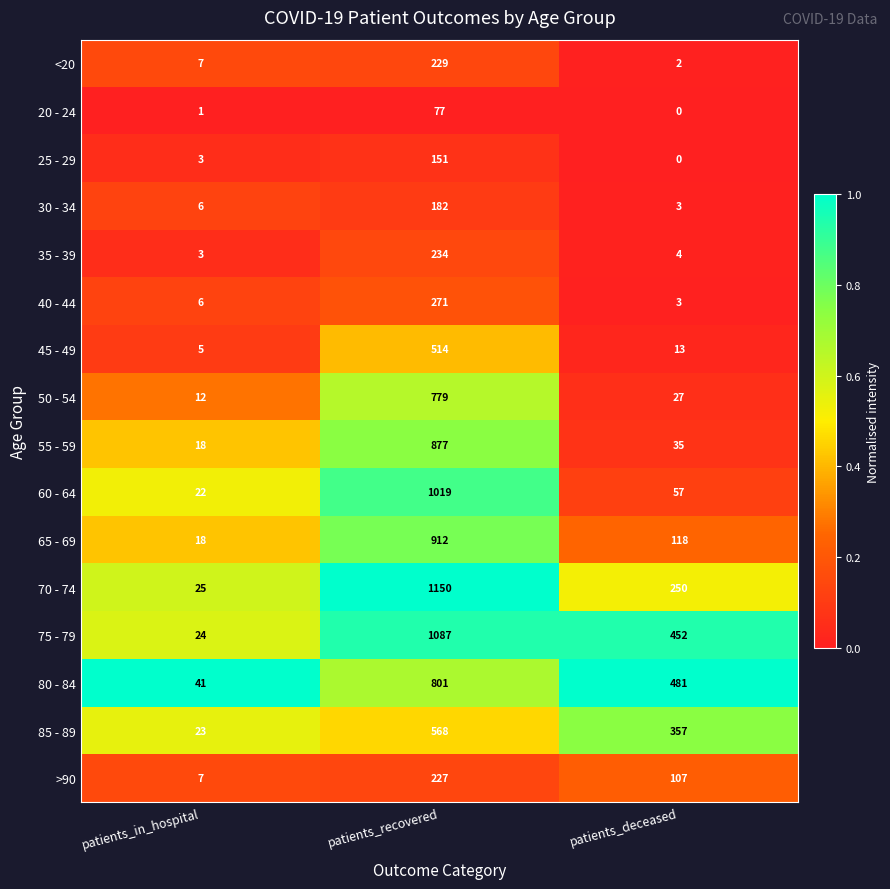

Where does the 35 - 39 series first go above 4?

patients_recovered